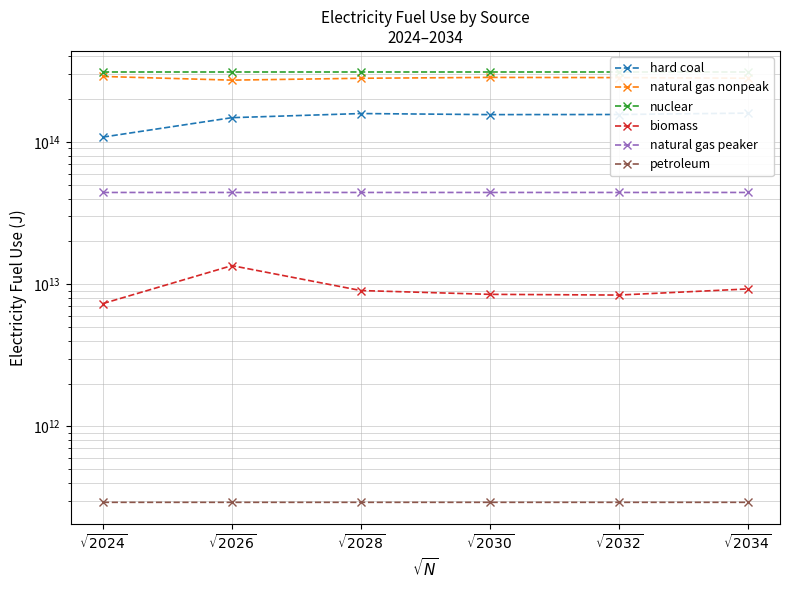

Count the natural gas peaker values in the range 44162200000000 to 44166200000000.

4